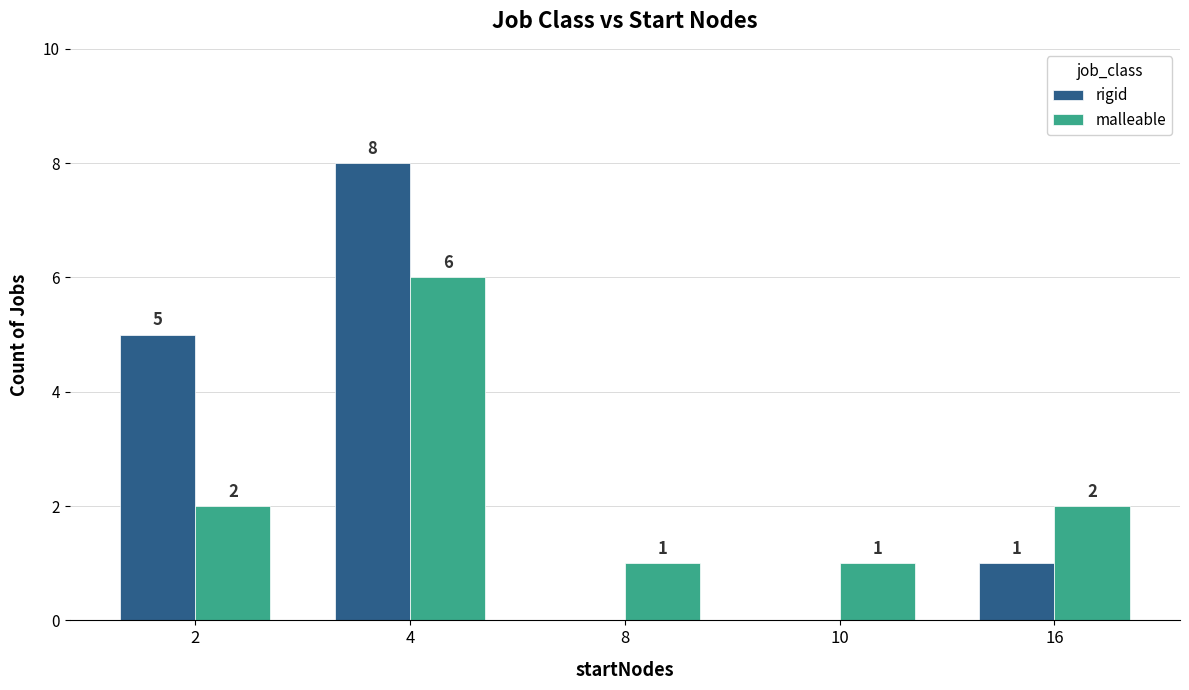

How many rigid values are between 0 and 5?

4